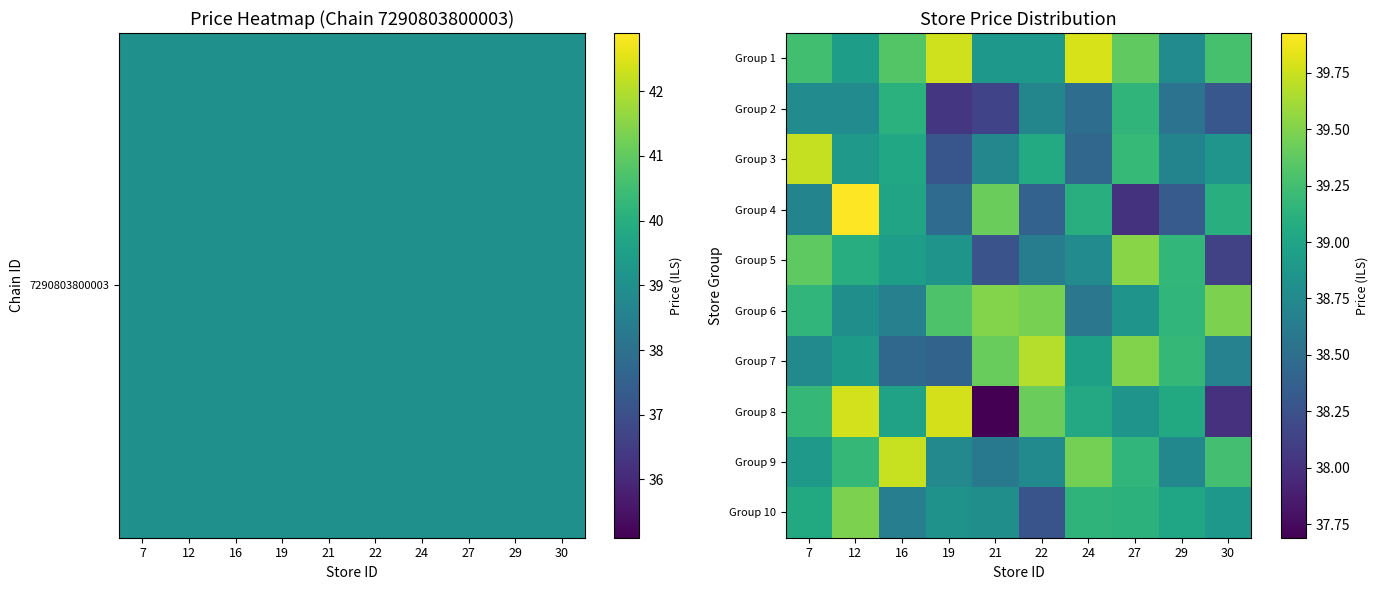

Reading left to right, what are all the values shown in this chart?

Group 1: 7=39.2	12=38.9	16=39.3	19=39.8	21=38.9	22=38.9	24=39.8	27=39.4	29=38.8	30=39.3
Group 2: 7=38.8	12=38.8	16=39.1	19=38.0	21=38.1	22=38.7	24=38.5	27=39.2	29=38.5	30=38.3
Group 3: 7=39.7	12=38.9	16=39.0	19=38.3	21=38.7	22=39.1	24=38.4	27=39.2	29=38.7	30=38.9
Group 4: 7=38.7	12=39.9	16=39.0	19=38.5	21=39.4	22=38.4	24=39.1	27=38.0	29=38.3	30=39.1
Group 5: 7=39.4	12=39.1	16=38.9	19=38.8	21=38.3	22=38.6	24=38.8	27=39.5	29=39.2	30=38.1
Group 6: 7=39.2	12=38.8	16=38.7	19=39.3	21=39.5	22=39.5	24=38.6	27=38.8	29=39.2	30=39.5
Group 7: 7=38.8	12=38.9	16=38.4	19=38.4	21=39.4	22=39.7	24=39.0	27=39.5	29=39.2	30=38.7
Group 8: 7=39.2	12=39.8	16=39.0	19=39.8	21=37.7	22=39.4	24=39.0	27=38.9	29=39.0	30=38.0
Group 9: 7=38.9	12=39.2	16=39.7	19=38.7	21=38.6	22=38.7	24=39.5	27=39.2	29=38.7	30=39.3
Group 10: 7=39.0	12=39.5	16=38.6	19=38.8	21=38.8	22=38.3	24=39.1	27=39.1	29=39.0	30=38.9